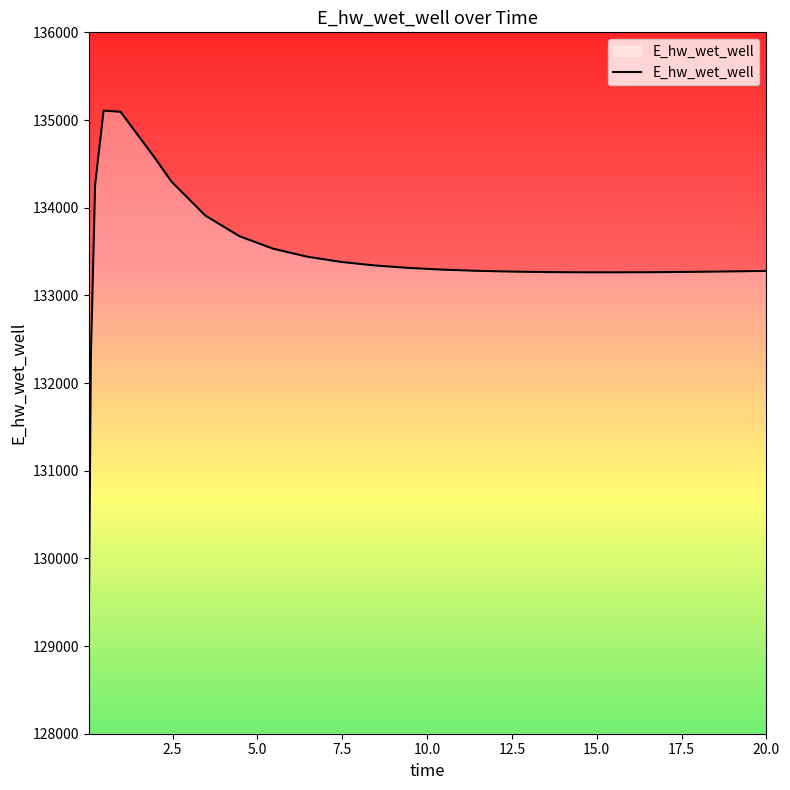

What is the smallest value displayed?

129248.6